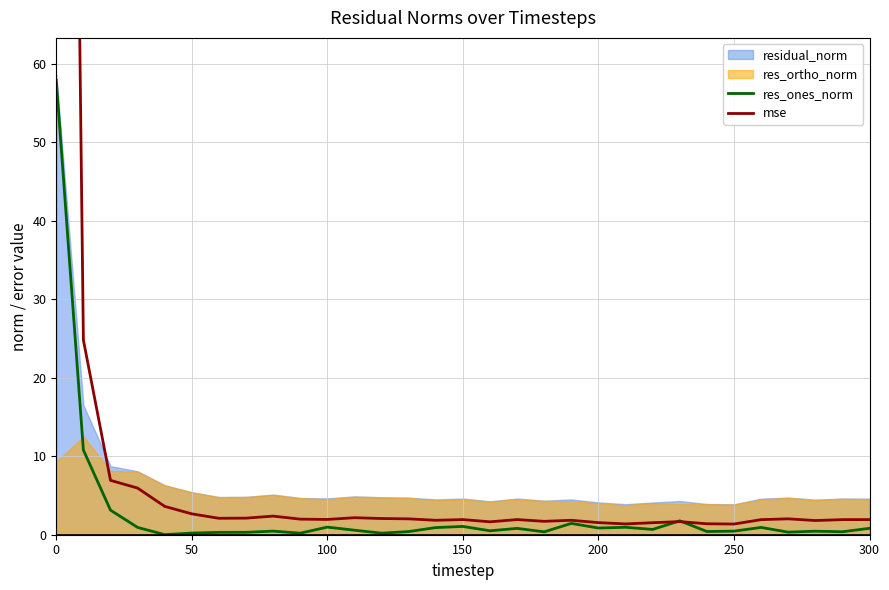

How many lines are shown in the chart?

2